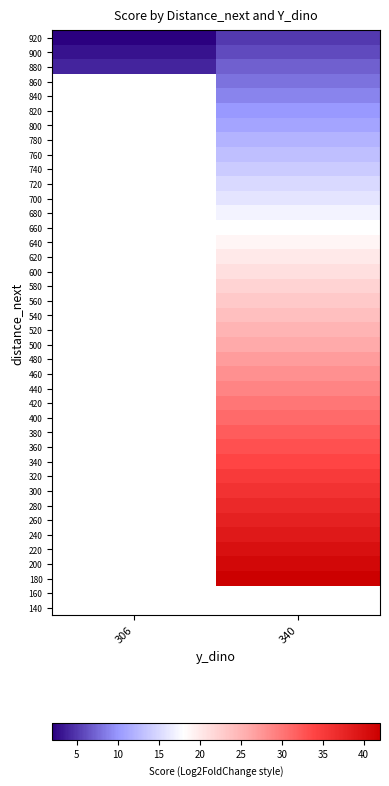

List the labels in order of 440 value, smallest first.

306, 340